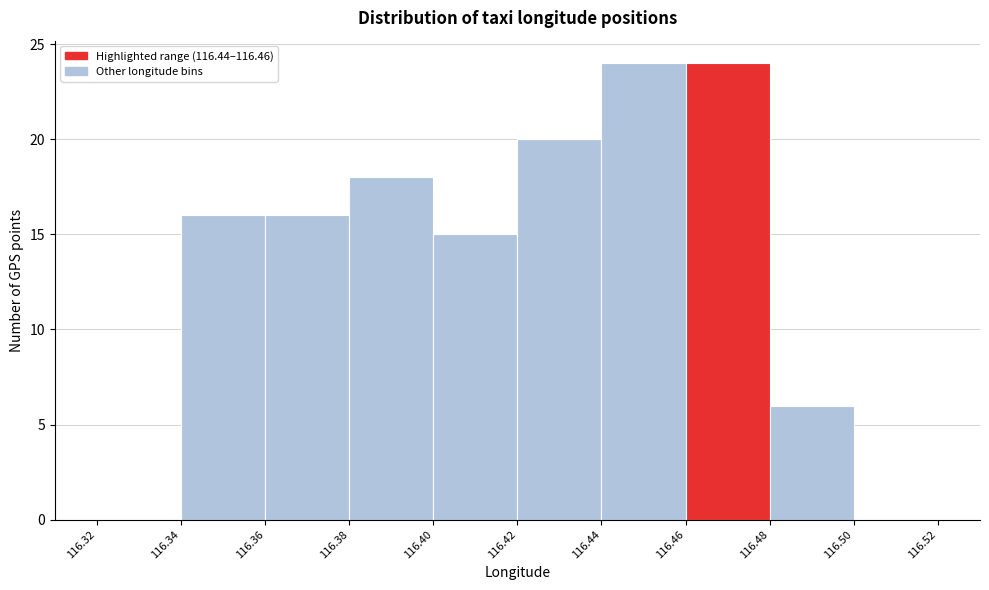

Reading left to right, list every bar in this chart as the range it spans on the x-axis followed by its height. The values are not printed on the chart, so give them approximately, as read against the axis.

116.32 to 116.34: 0
116.34 to 116.36: 16
116.36 to 116.38: 16
116.38 to 116.40: 18
116.40 to 116.42: 15
116.42 to 116.44: 20
116.44 to 116.46: 24
116.46 to 116.48: 24
116.48 to 116.50: 6
116.50 to 116.52: 0